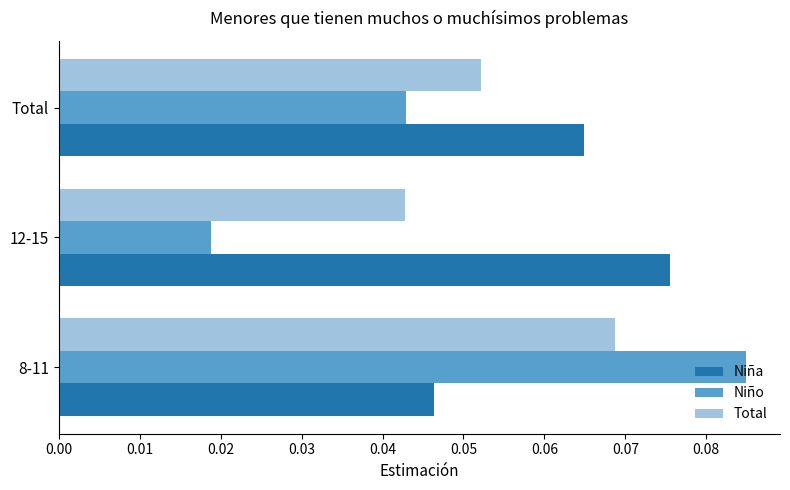

At how many categories does at least one series exceed 0?

3